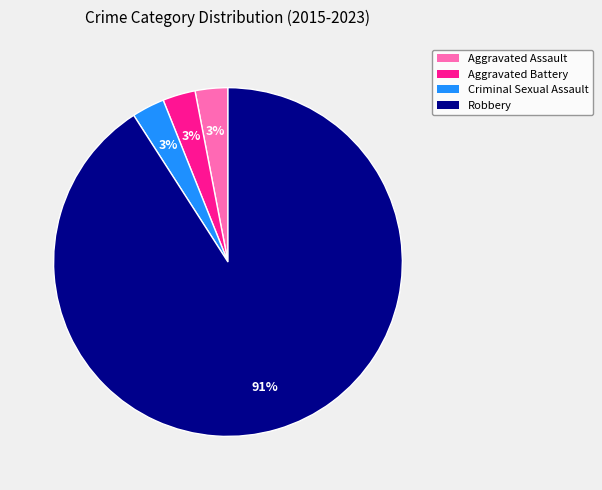

Is it true that Robbery is 84% of the pie?

False